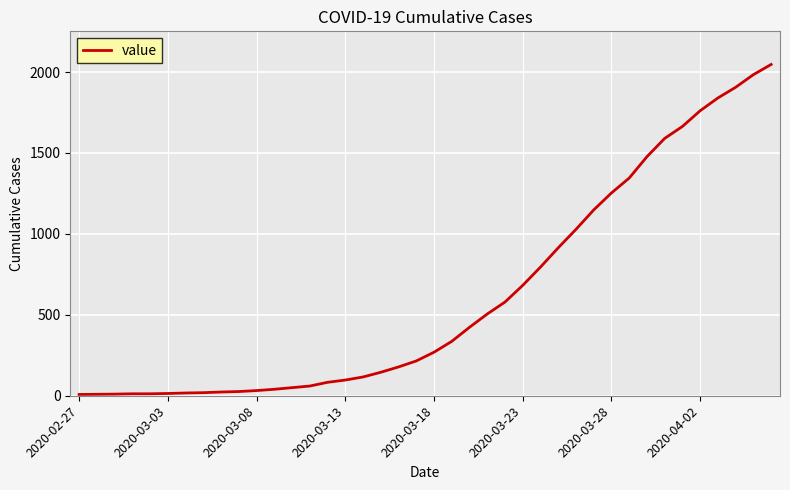

Does the chart display data point markers on the line(s)?

No